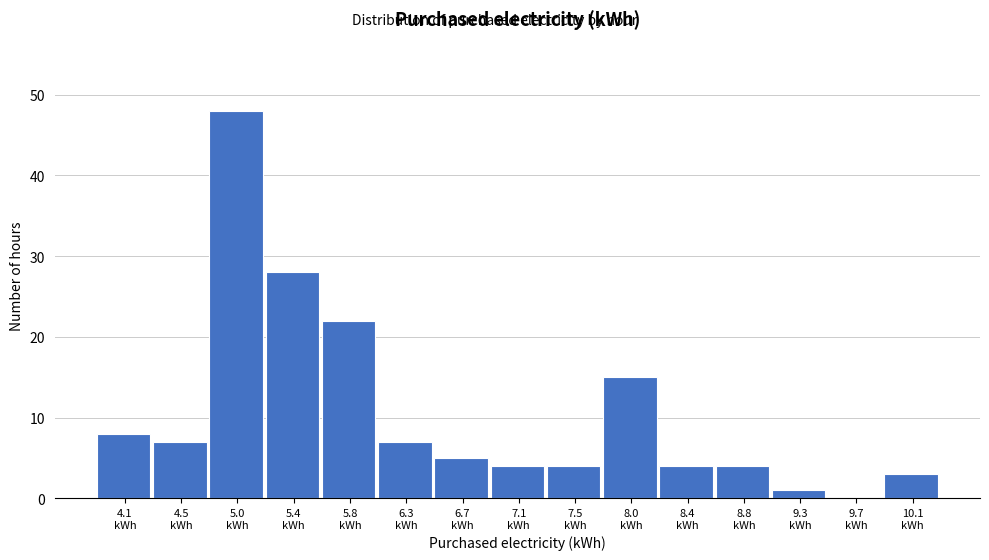

What is the maximum value shown in the chart?

48